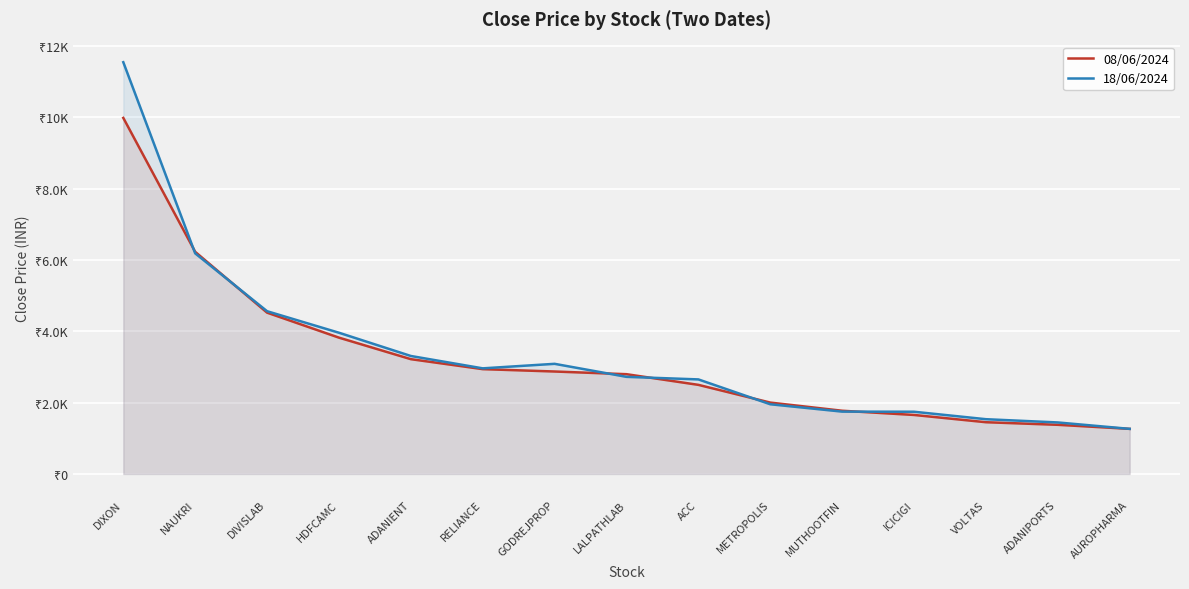

What is the sum of all 08/06/2024 values?

48418.6